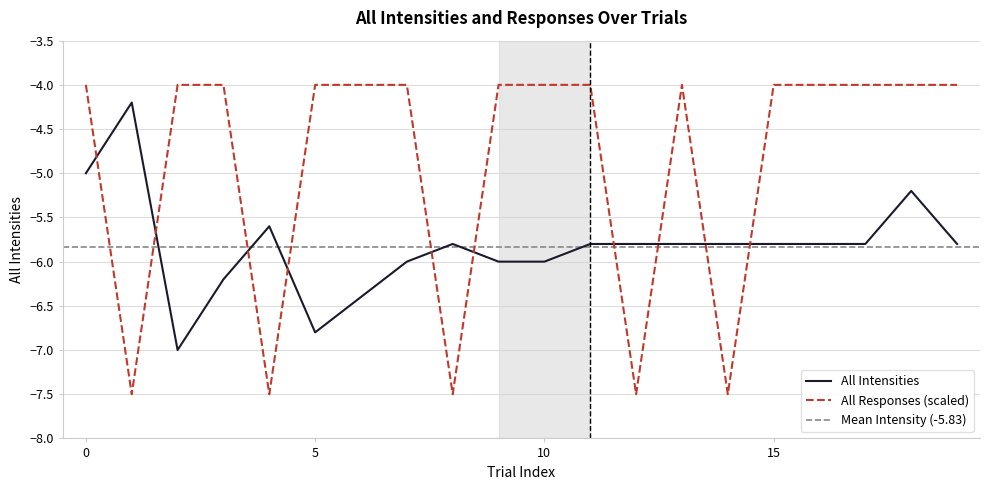

How many intersections are there between All Responses and All Intensities?

10